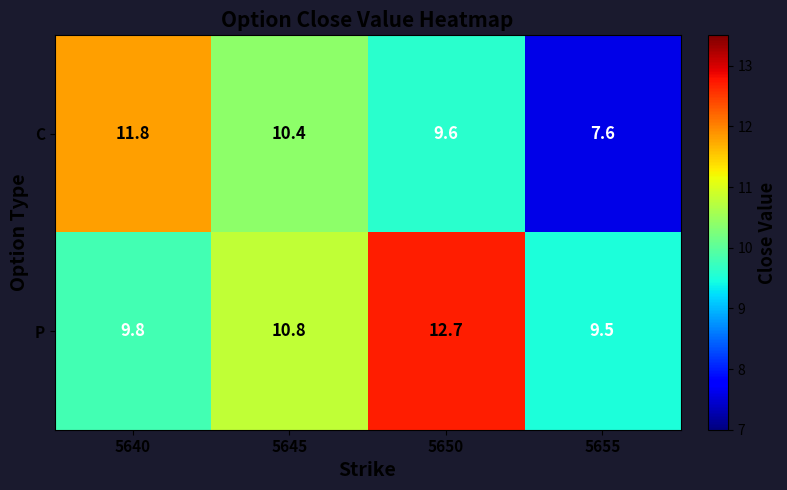

What is the greatest value displayed?

12.7